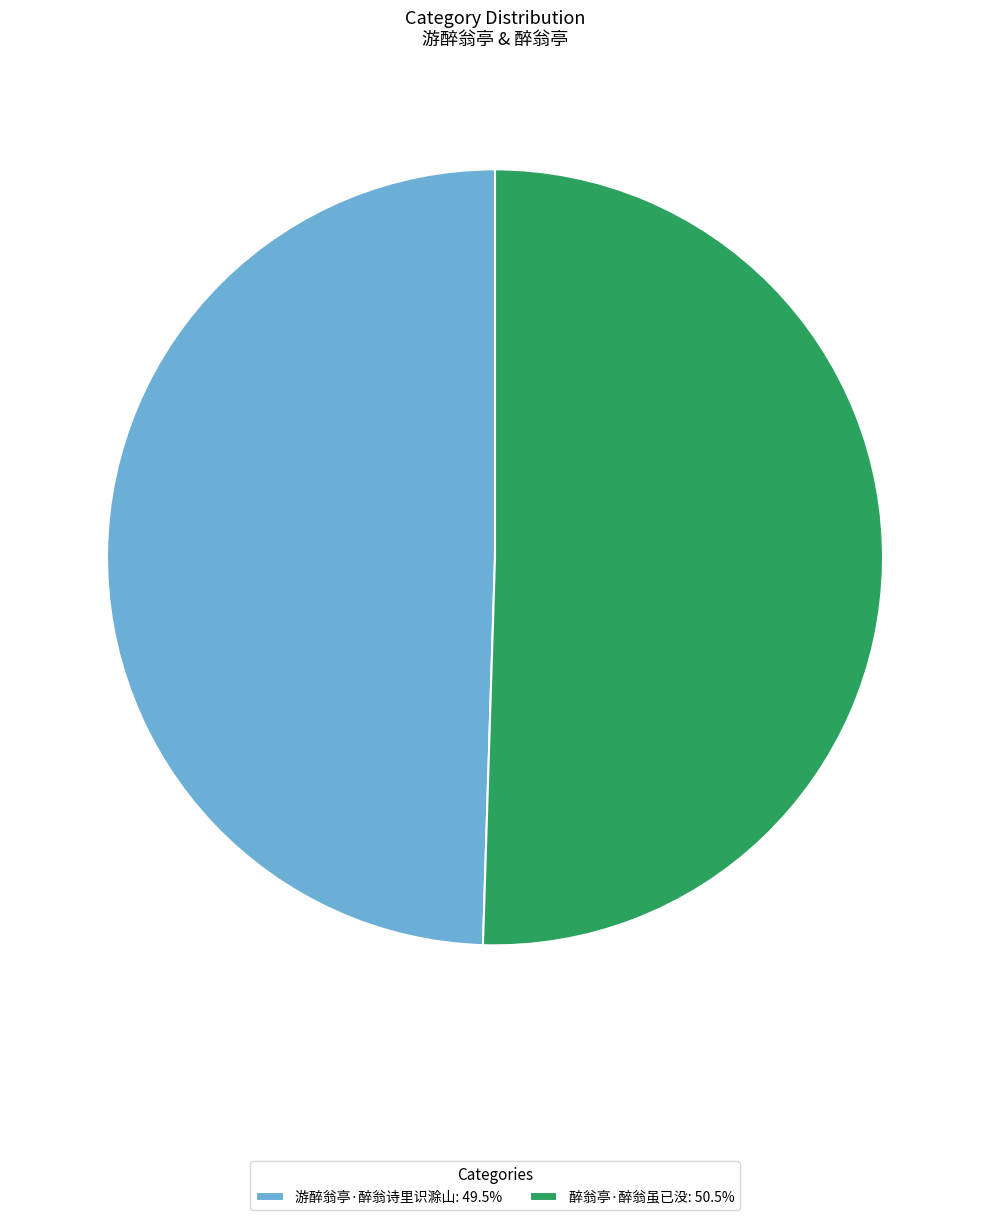

Is there a majority slice in this chart?

Yes